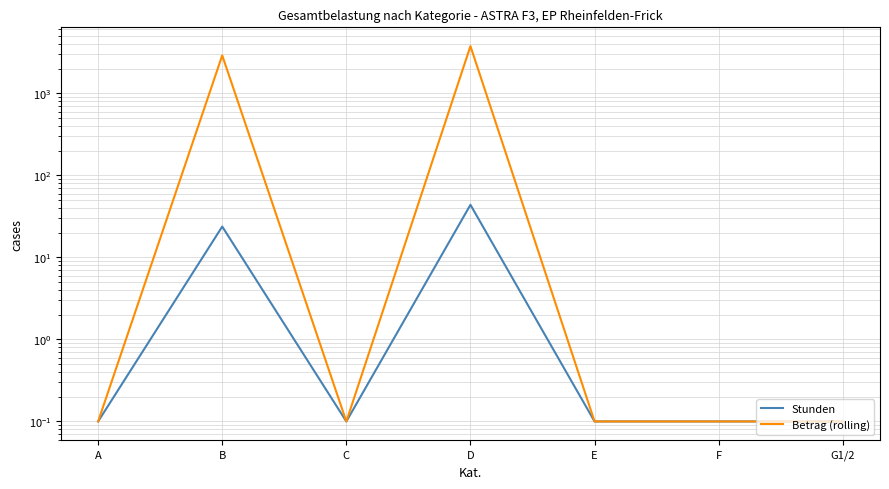

Which category has the lowest value in the Betrag (rolling) series?

A